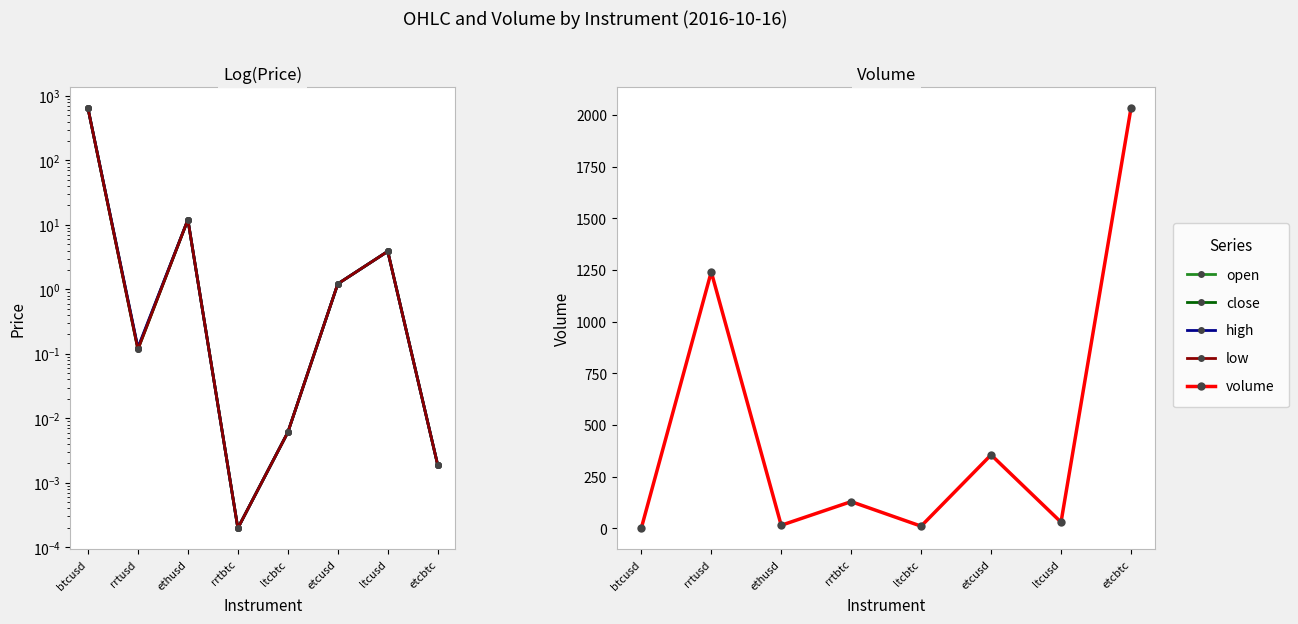

What is the sum of the open values at etcbtc and rrtusd?

0.1